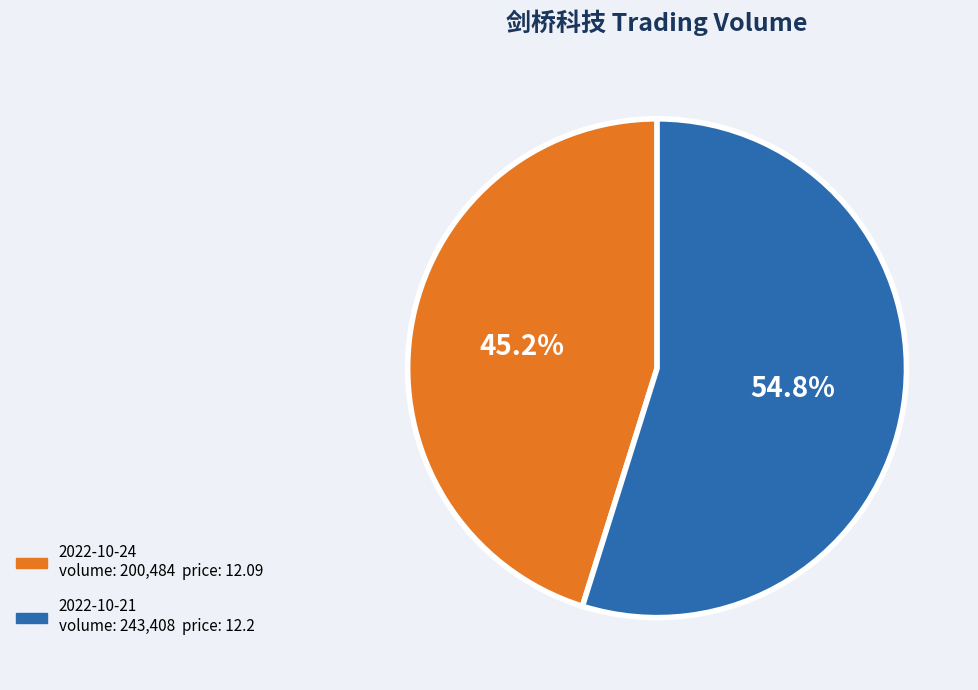

How many segments does this pie chart have?

2